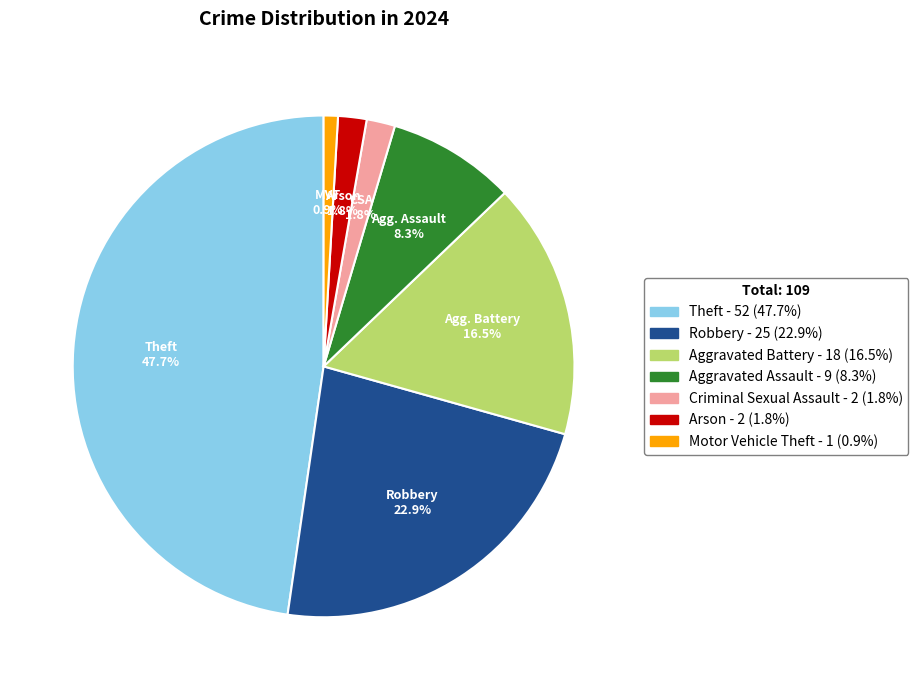

The Theft slice represents 48% of the pie. True or false?

True